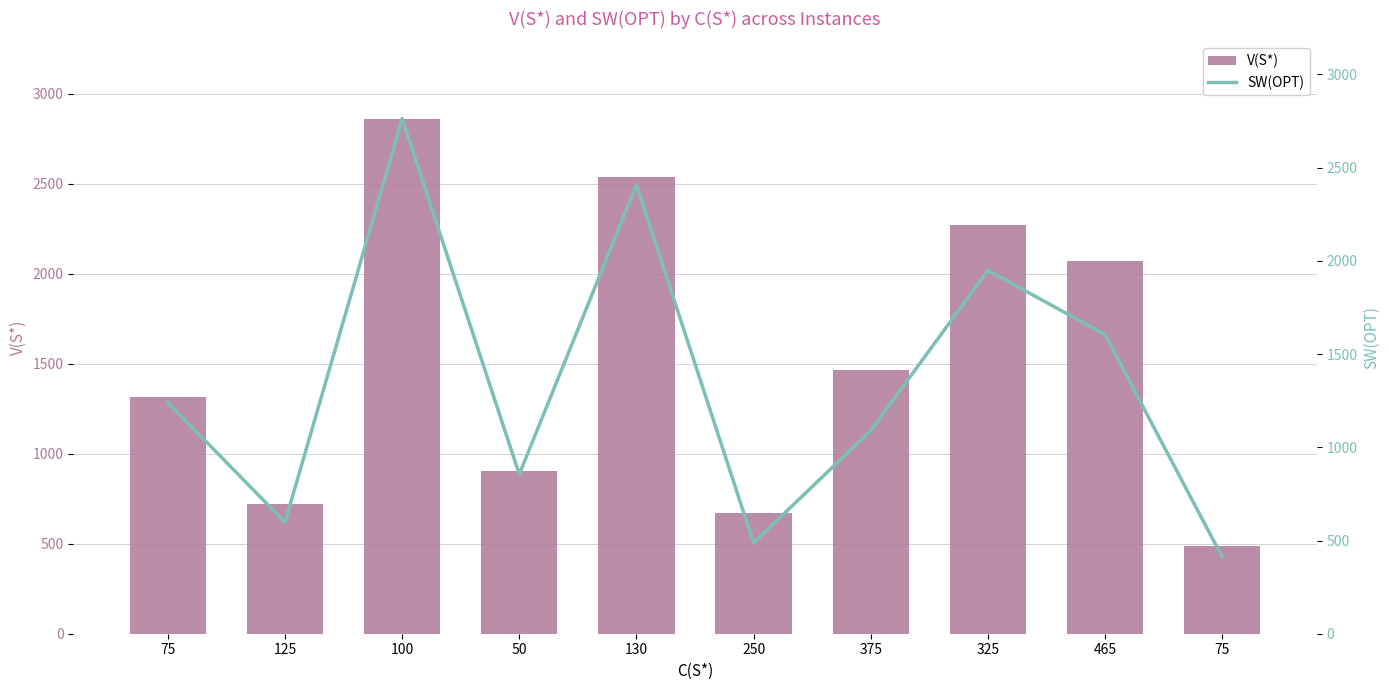

What is the total value across all series at 75?

2555